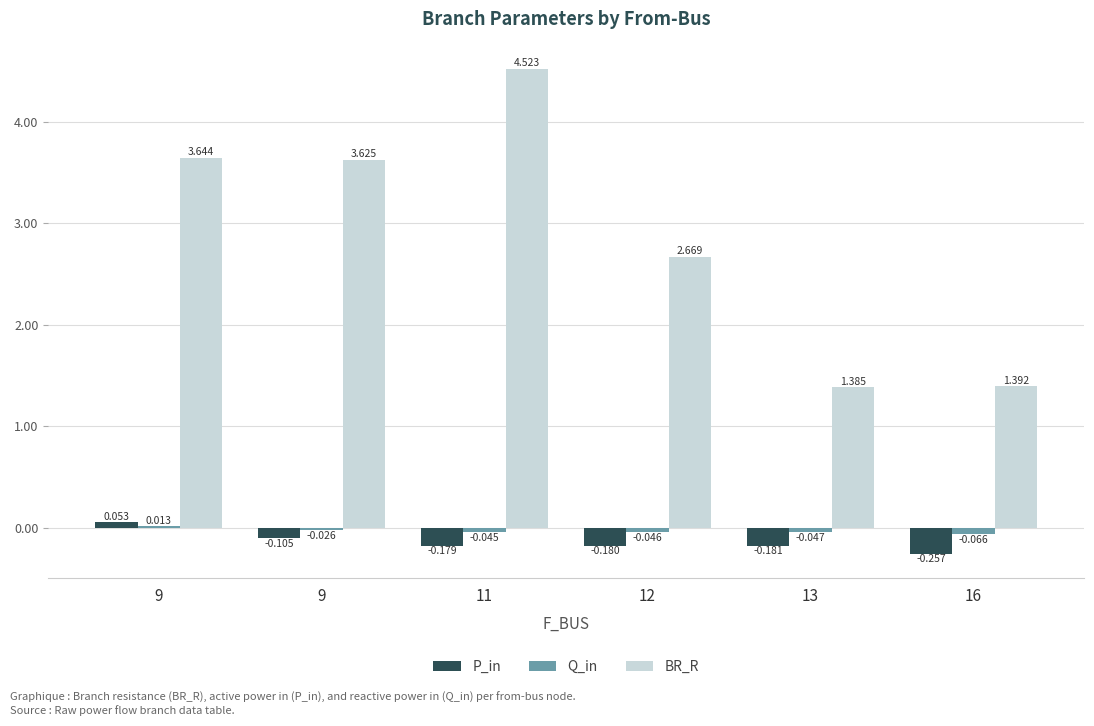

How many data points does each series have?

6